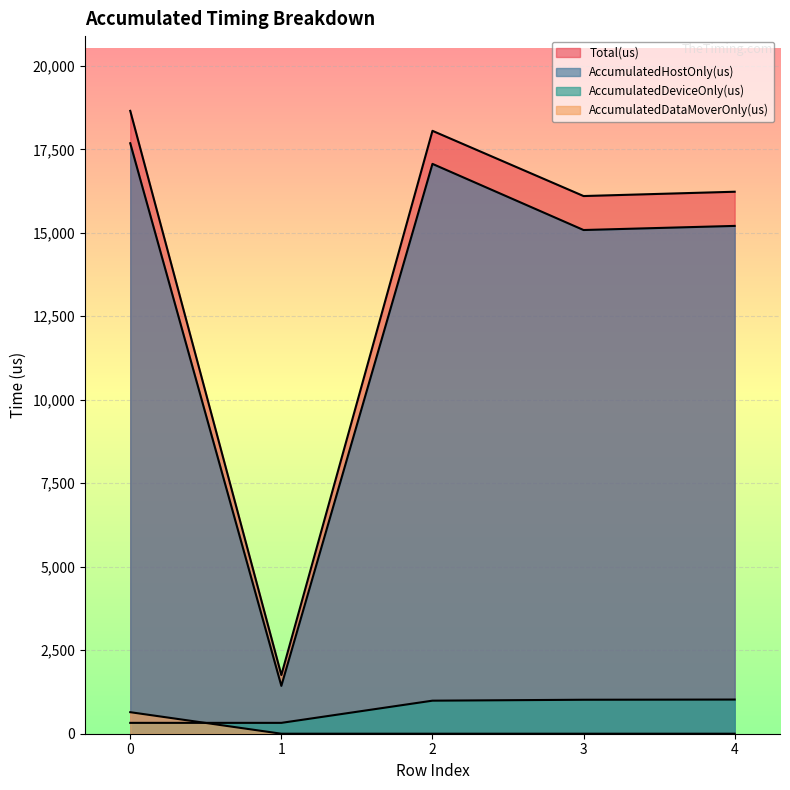

What is the difference between the maximum and minimum values in the AccumulatedDataMoverOnly(us) series?

644.8